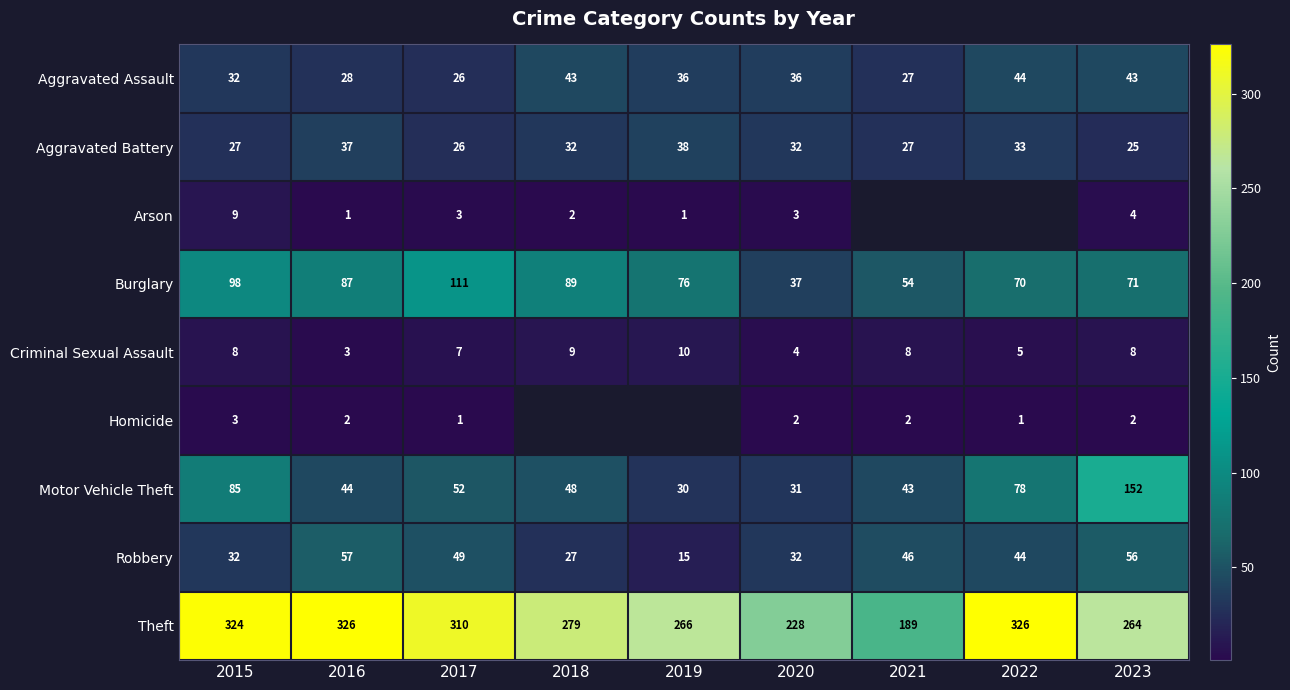

Is it true that Criminal Sexual Assault equals 1.6 at 2017?

False